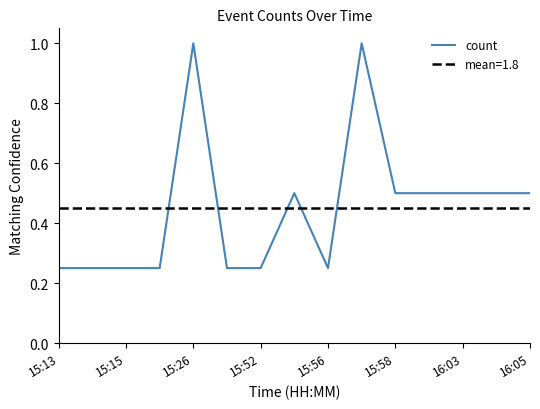

Where is the data nearest to the value 0?

15:13